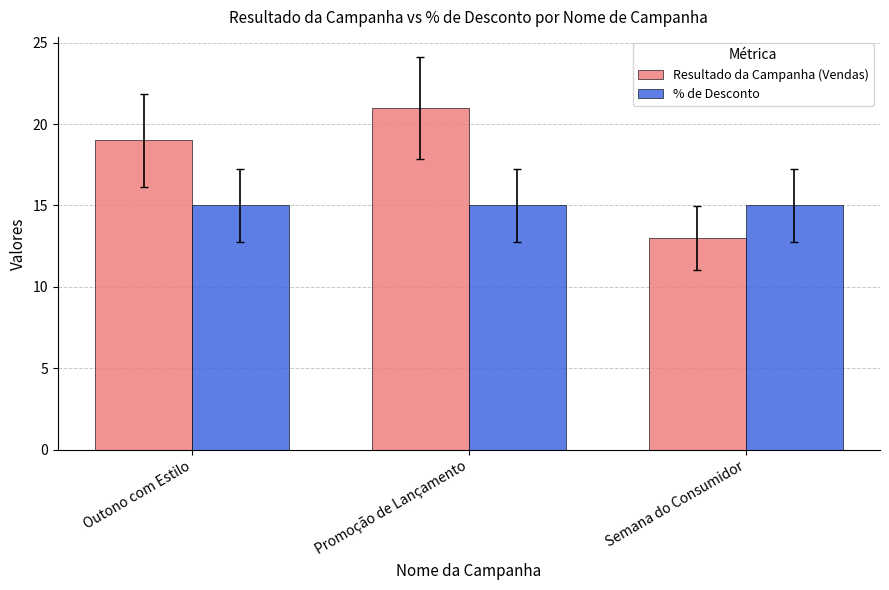

How many bars are there in each group?

2